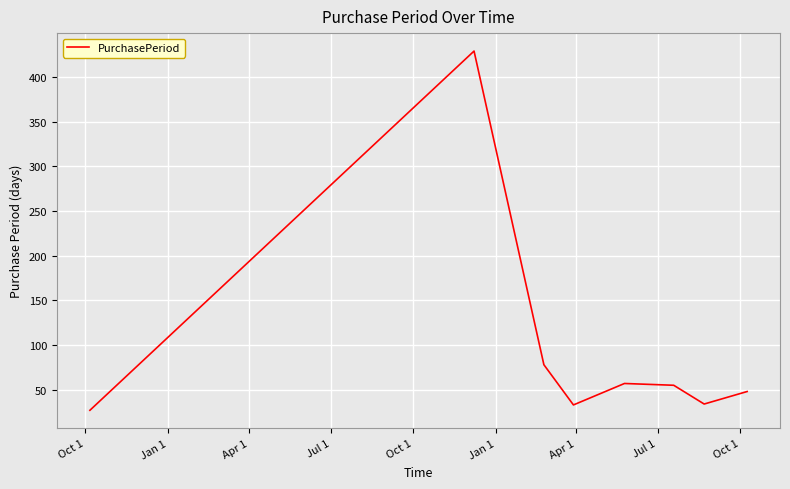

How many interior local valleys (lower than both neighbors) does the data have?

2